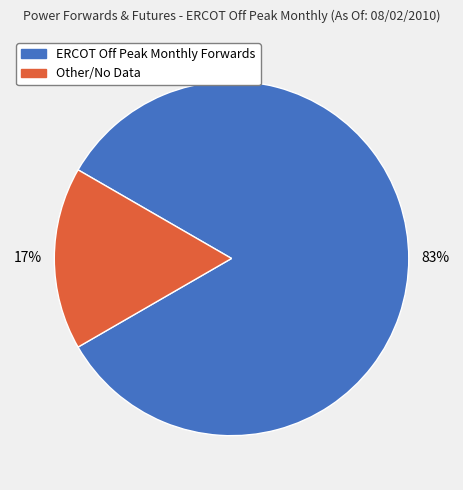

Is the sum of Other/No Data and ERCOT Off Peak Monthly Forwards greater than half?

Yes